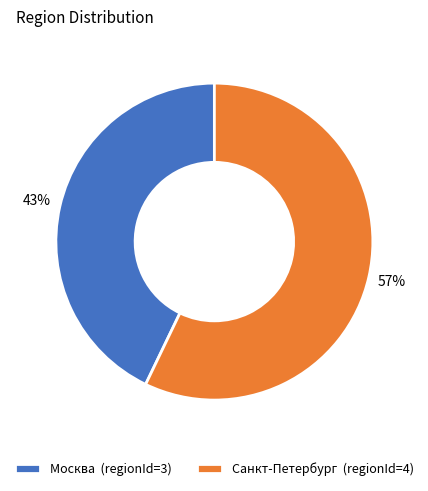

Approximately how many times larger is the value at Санкт-Петербург compared to Москва?

1.3